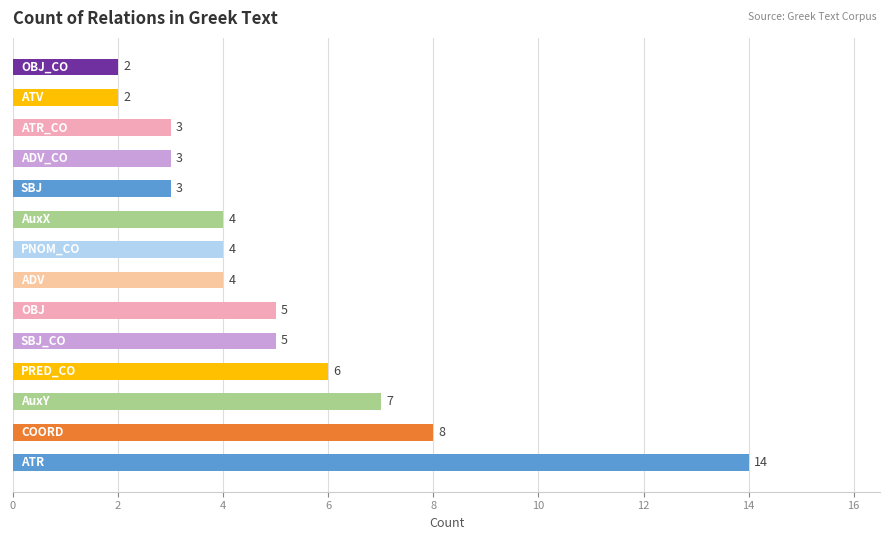

What is the greatest value displayed?

14